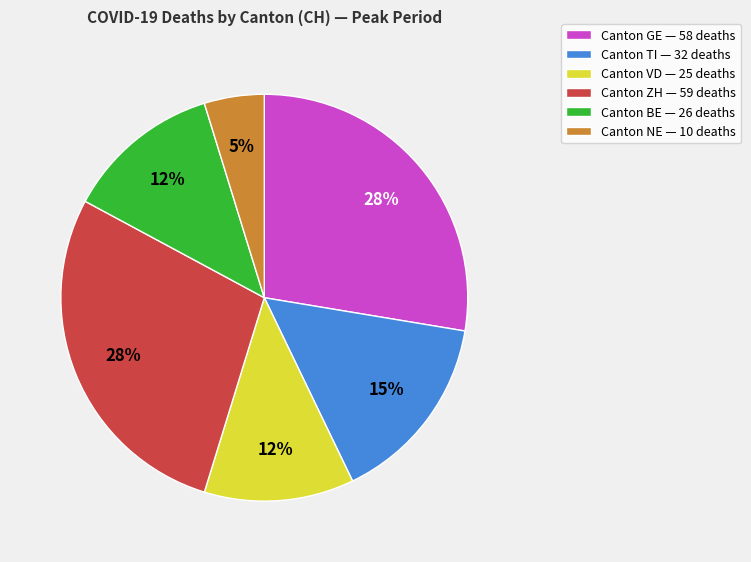

How many slices are in this pie chart?

6